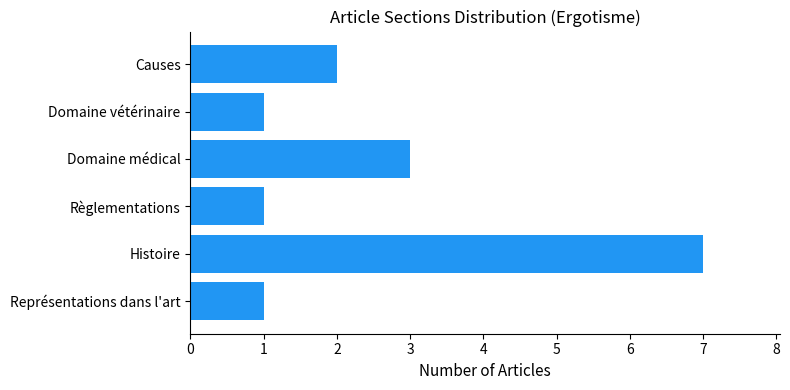

Which label corresponds to the largest value in the chart?

Histoire